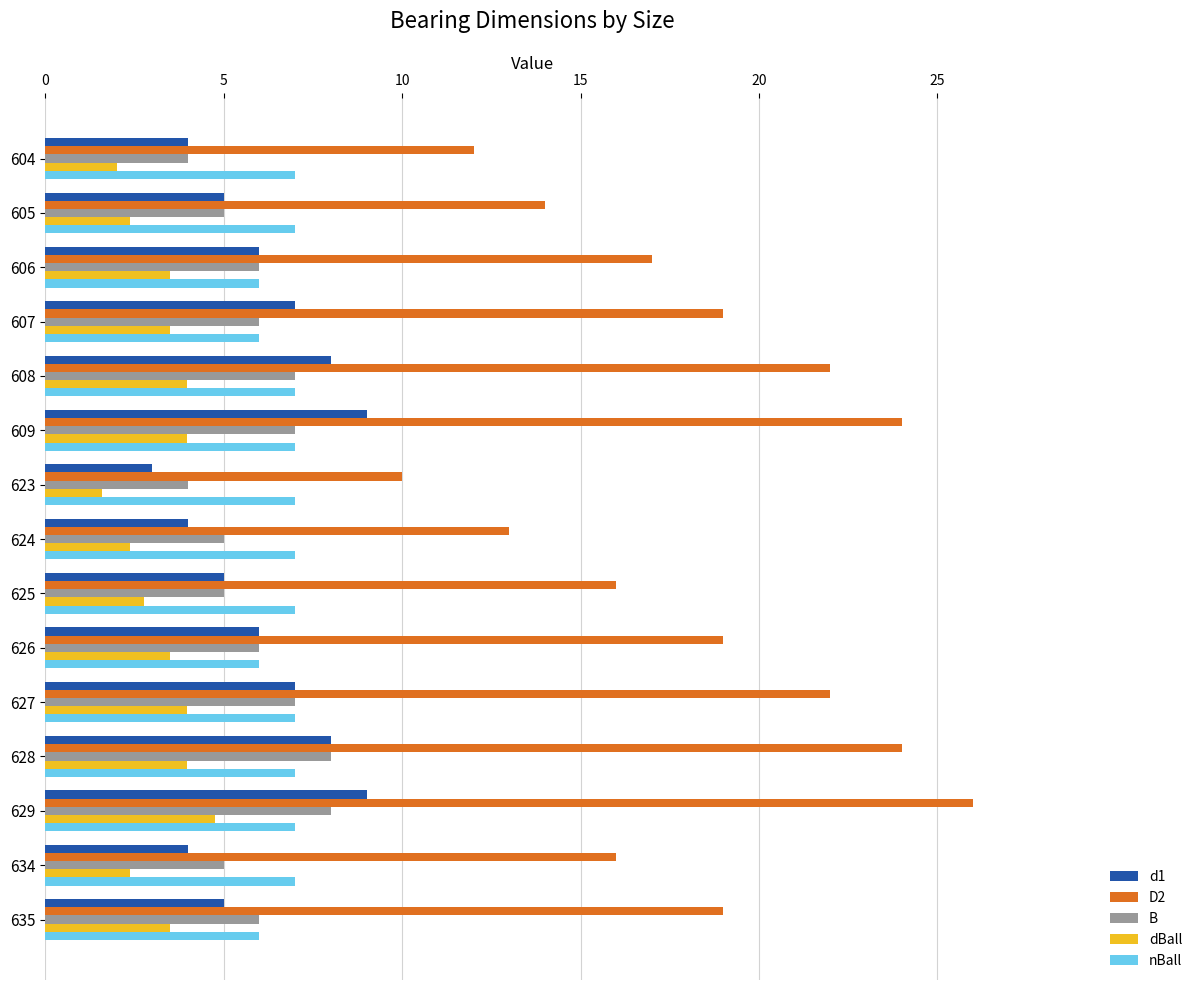

What is the approximate value of d1 at 634?

4.0